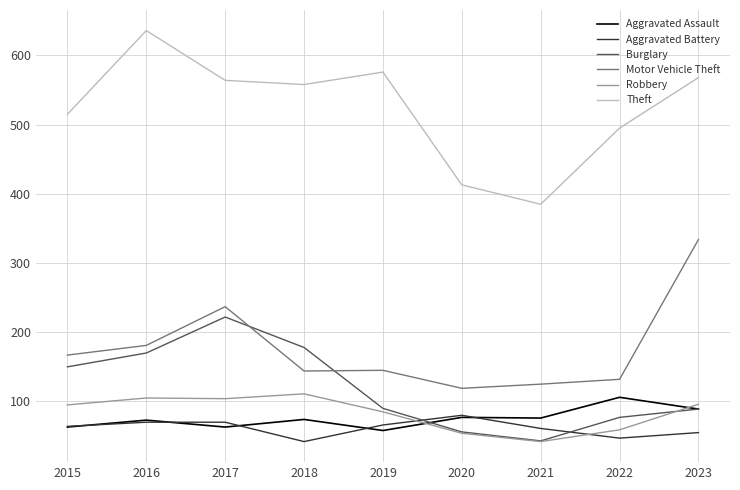

Which category has the lowest value in the Robbery series?

2021